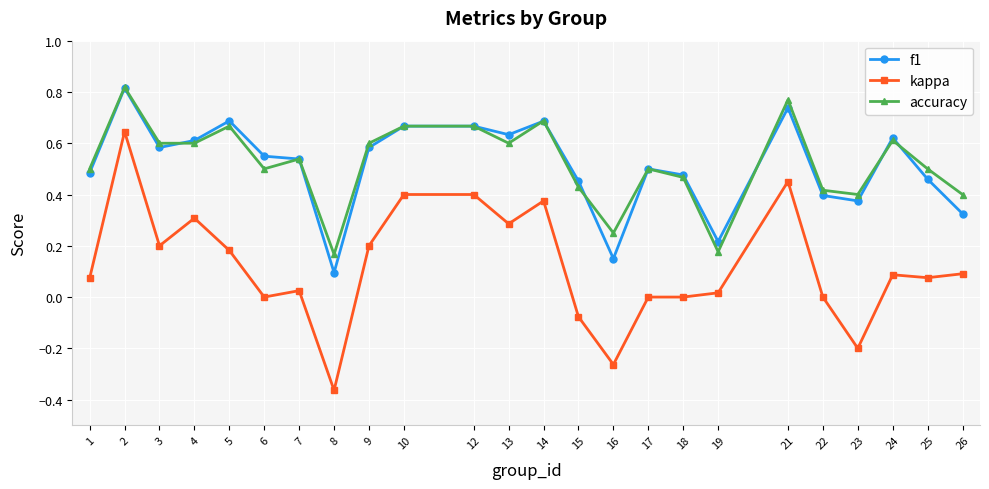

True or false: accuracy and kappa cross at least once.

False